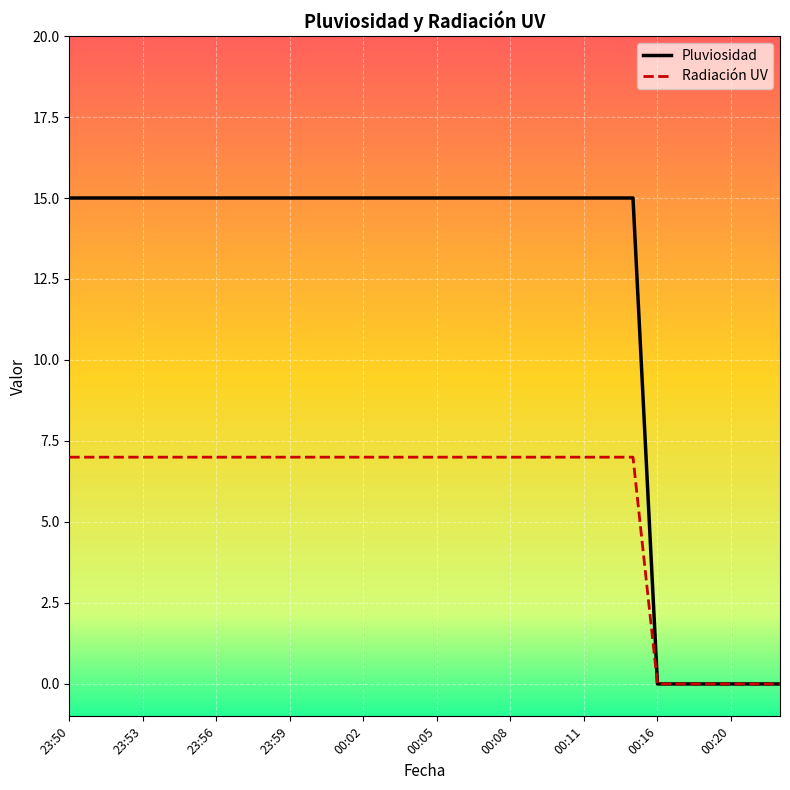

List the series in order of their peak value, lowest first.

Radiación UV, Pluviosidad